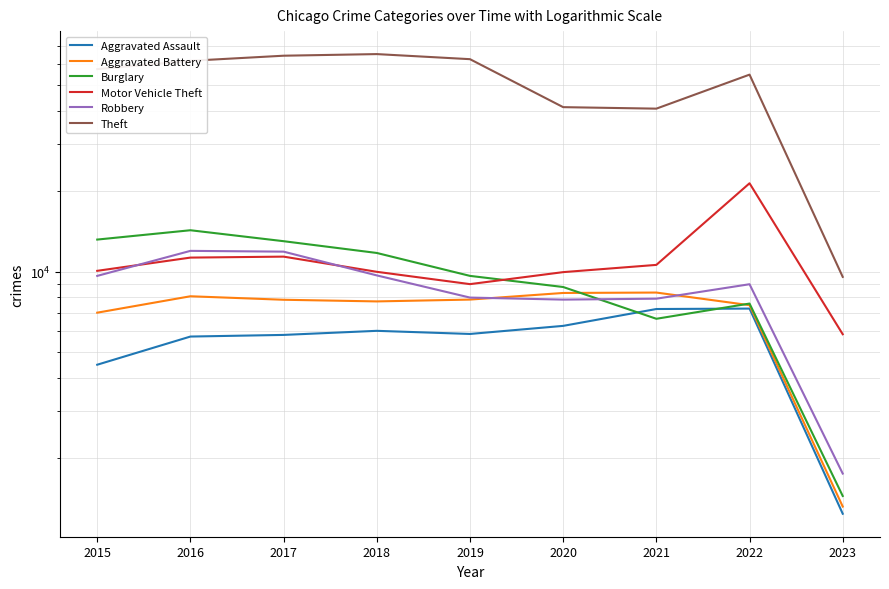

What is the sum of all Burglary values?

86310